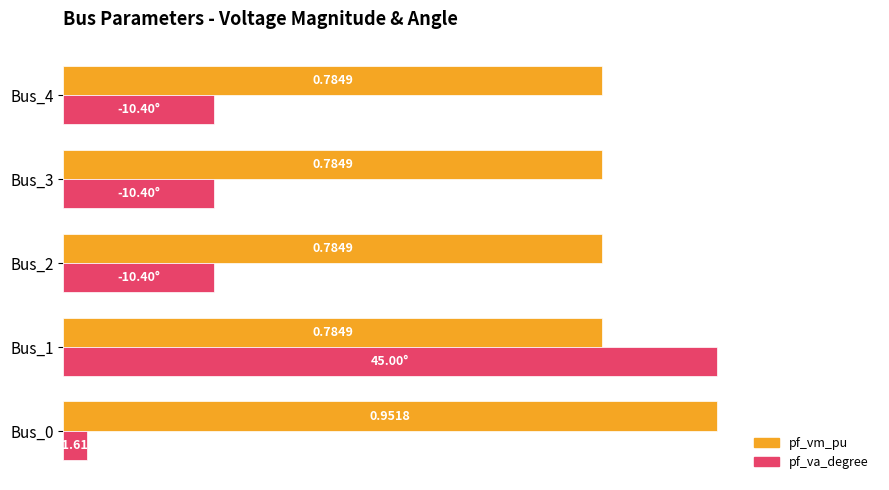

At which category is the sum across all series the highest?

Bus_1